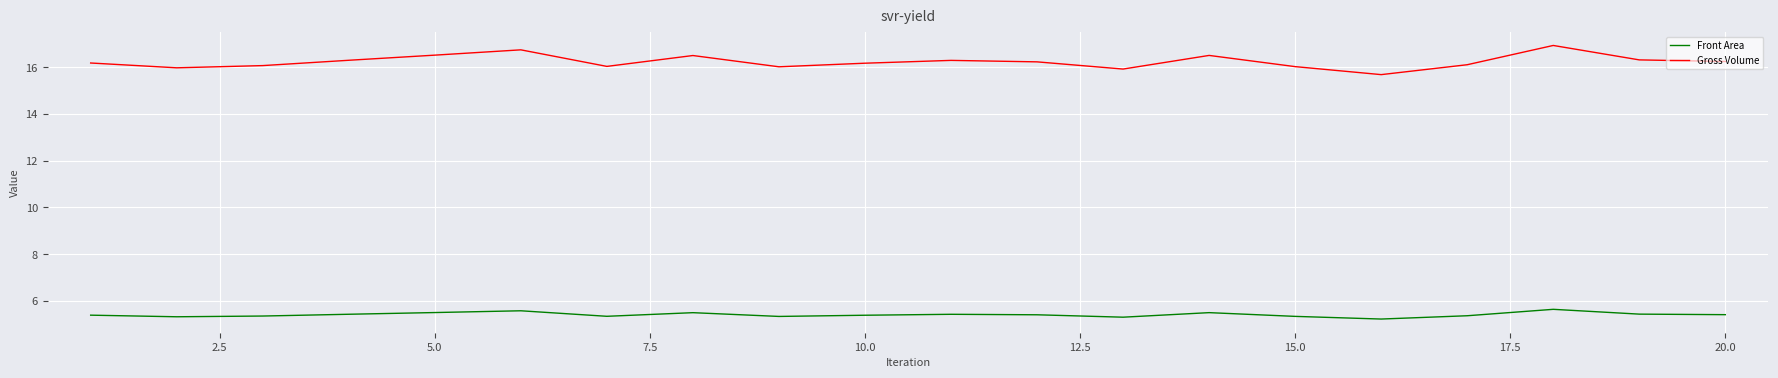

True or false: Gross Volume and Front Area intersect in this chart.

False